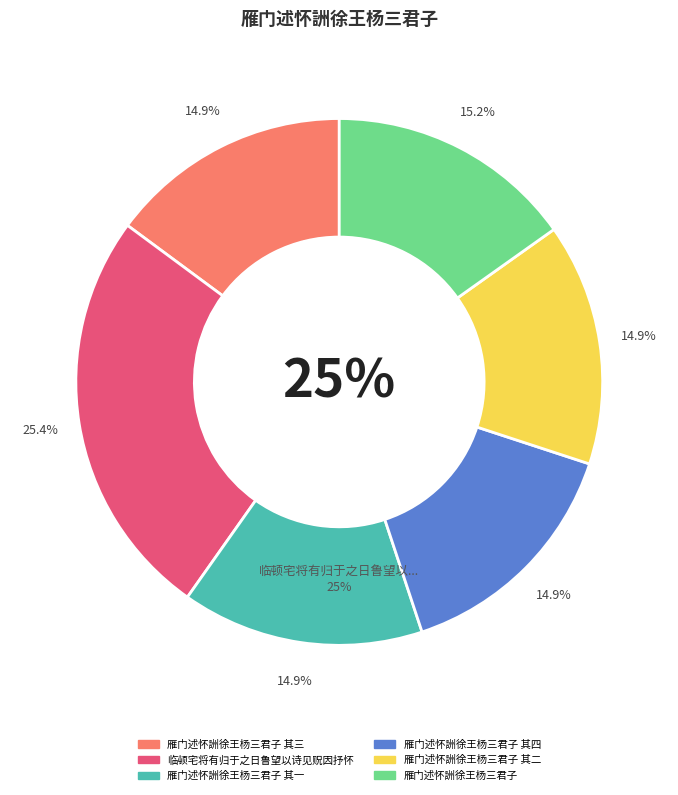

Which has a higher value, 雁门述怀詶徐王杨三君子 其四 or 雁门述怀詶徐王杨三君子?

雁门述怀詶徐王杨三君子